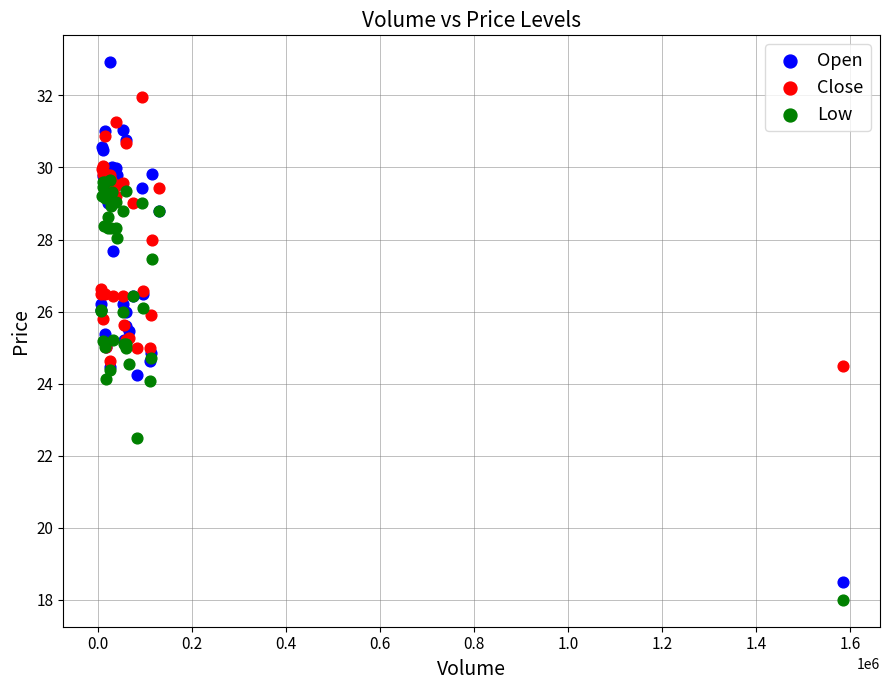

Which series reaches the maximum Y coordinate?

Open